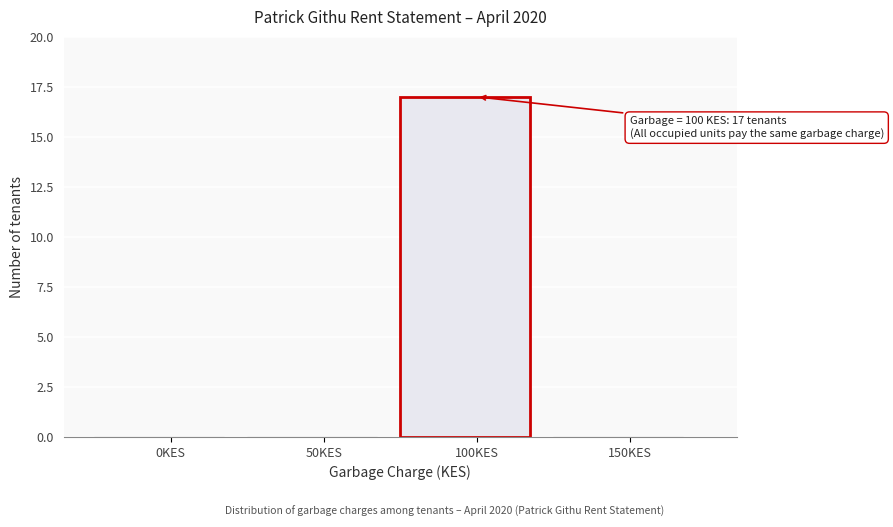

Reading left to right, what are all the values shown in this chart?

0KES=0	50KES=0	100KES=17	150KES=0